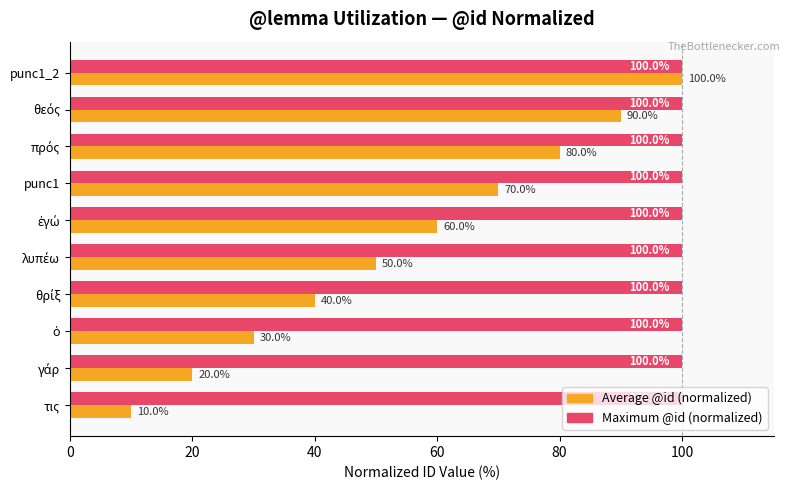

Which series has the largest range (max minus min)?

Average @id (normalized)